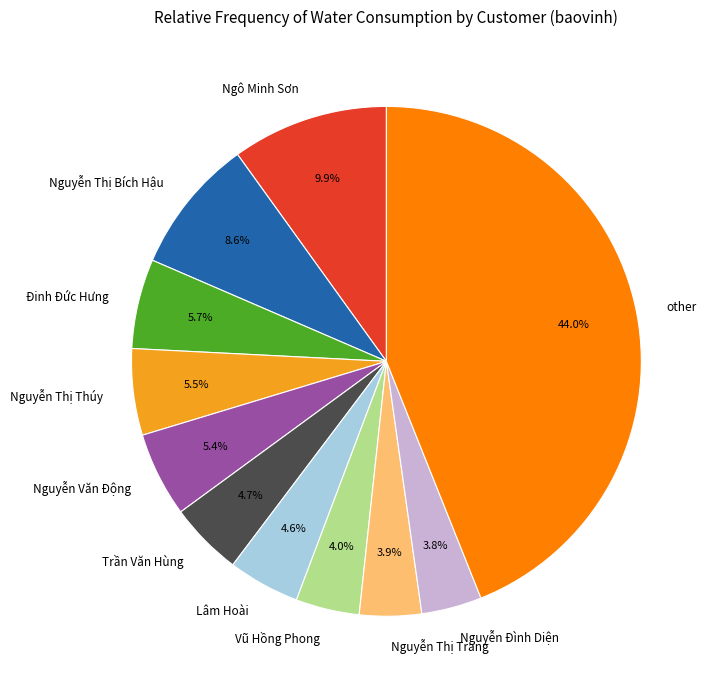

What portion of the pie excludes Nguyễn Thị Bích Hậu?

91.4%